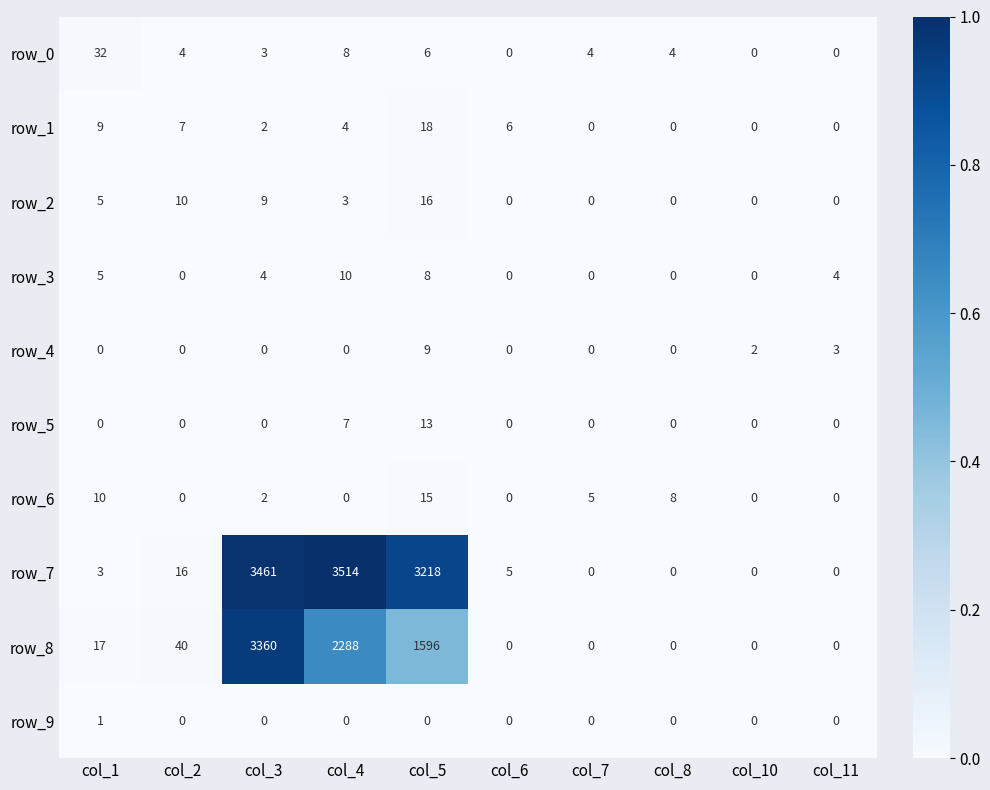

What is the difference between the second highest and second lowest values in the row_7 series?

3461